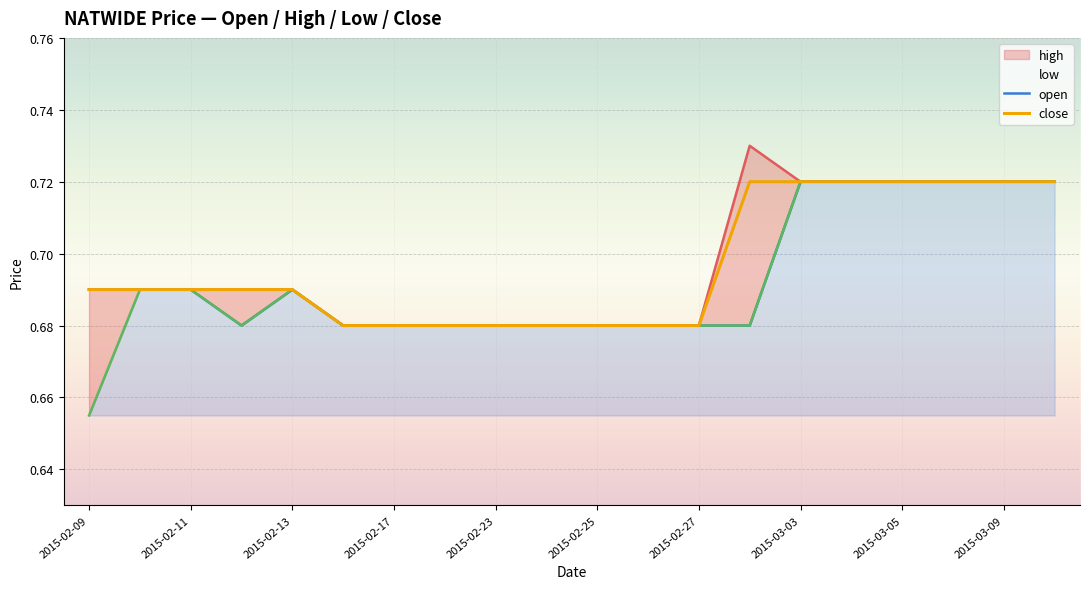

What are all the series names shown in the legend?

open, high, low, close